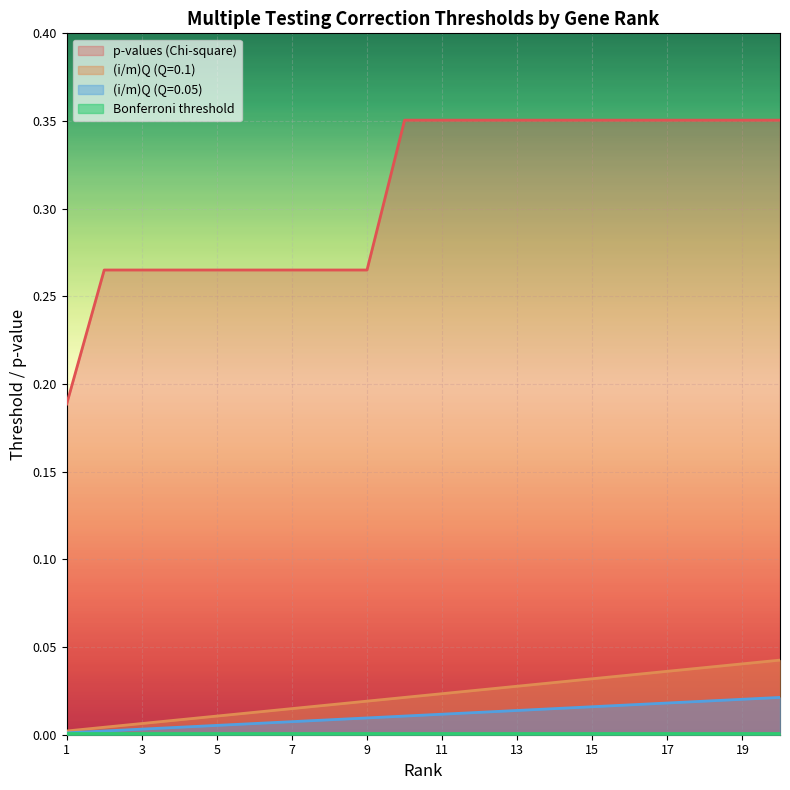

Between 14 and 17, which is larger?

14